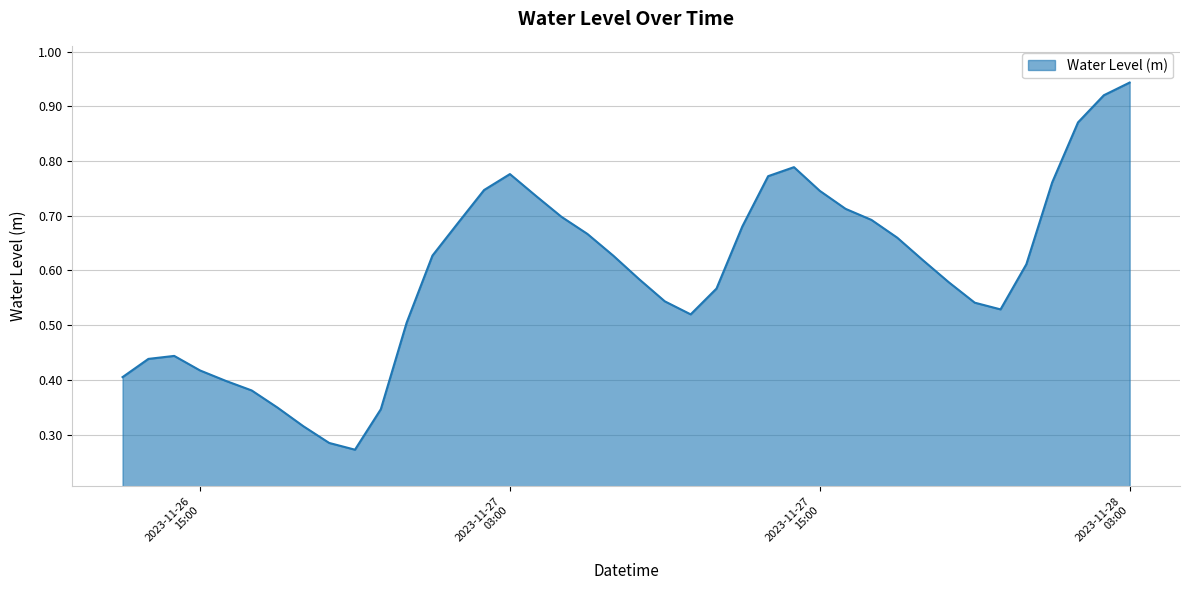

What is the maximum value shown in the chart?

0.9